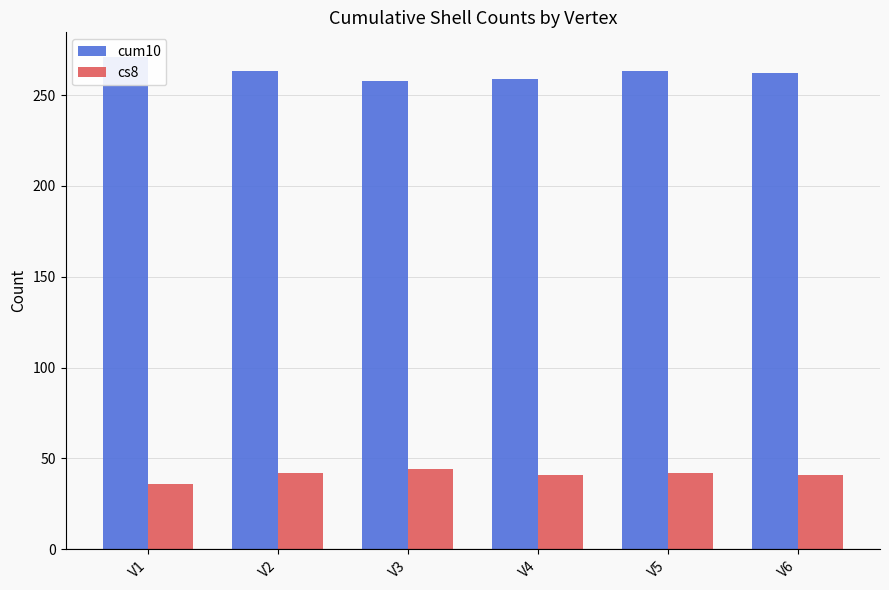

Reading right to left, what are all the values shown in this chart?

cum10: V6=262	V5=263	V4=259	V3=258	V2=263	V1=271
cs8: V6=41	V5=42	V4=41	V3=44	V2=42	V1=36